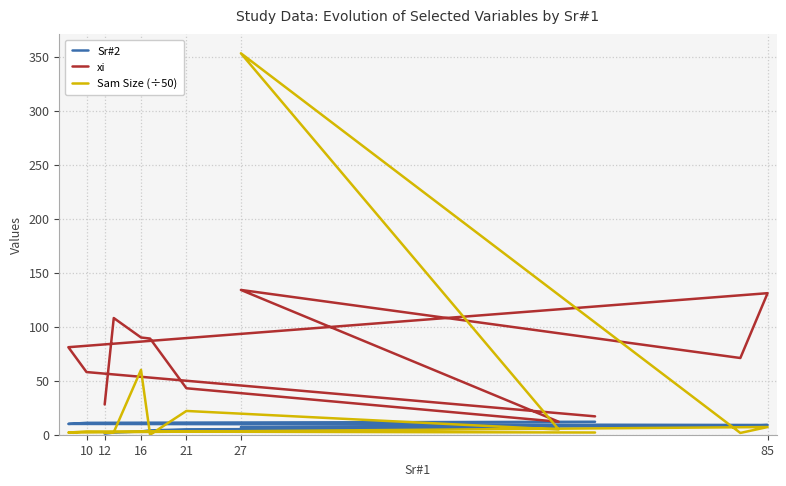

Rank the series by their average value, from highest to lowest.

xi, Sam Size (÷50), Sr#2